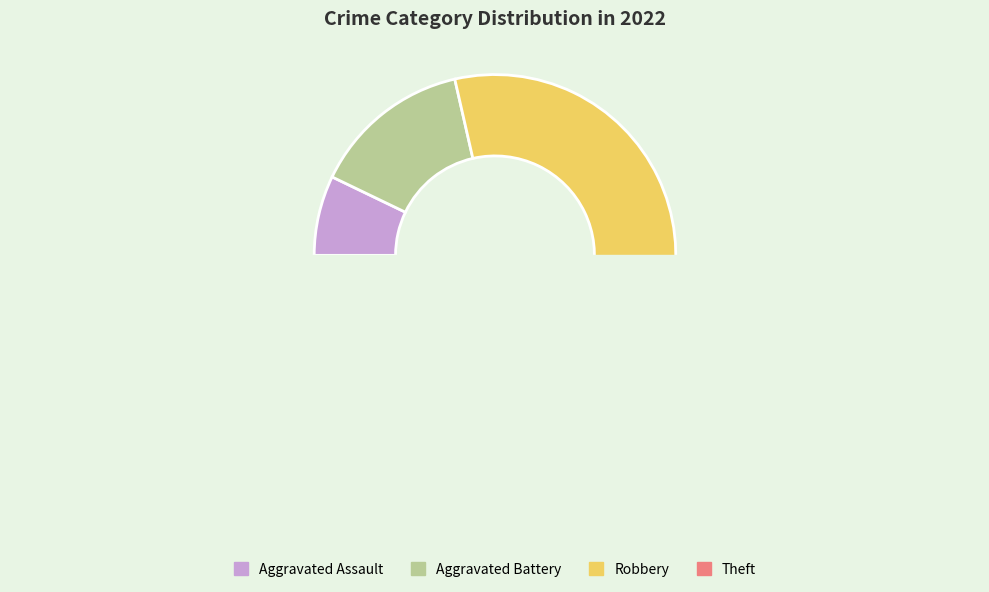

What percentage is the Theft slice, to the nearest percent?

36%